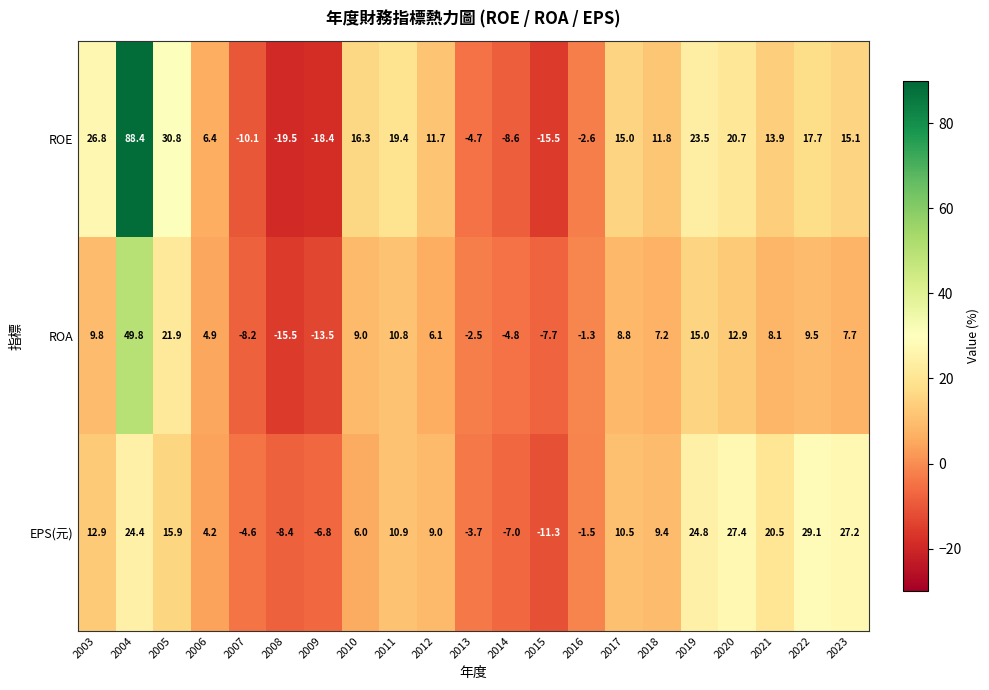

Which series has the widest spread of values?

ROE